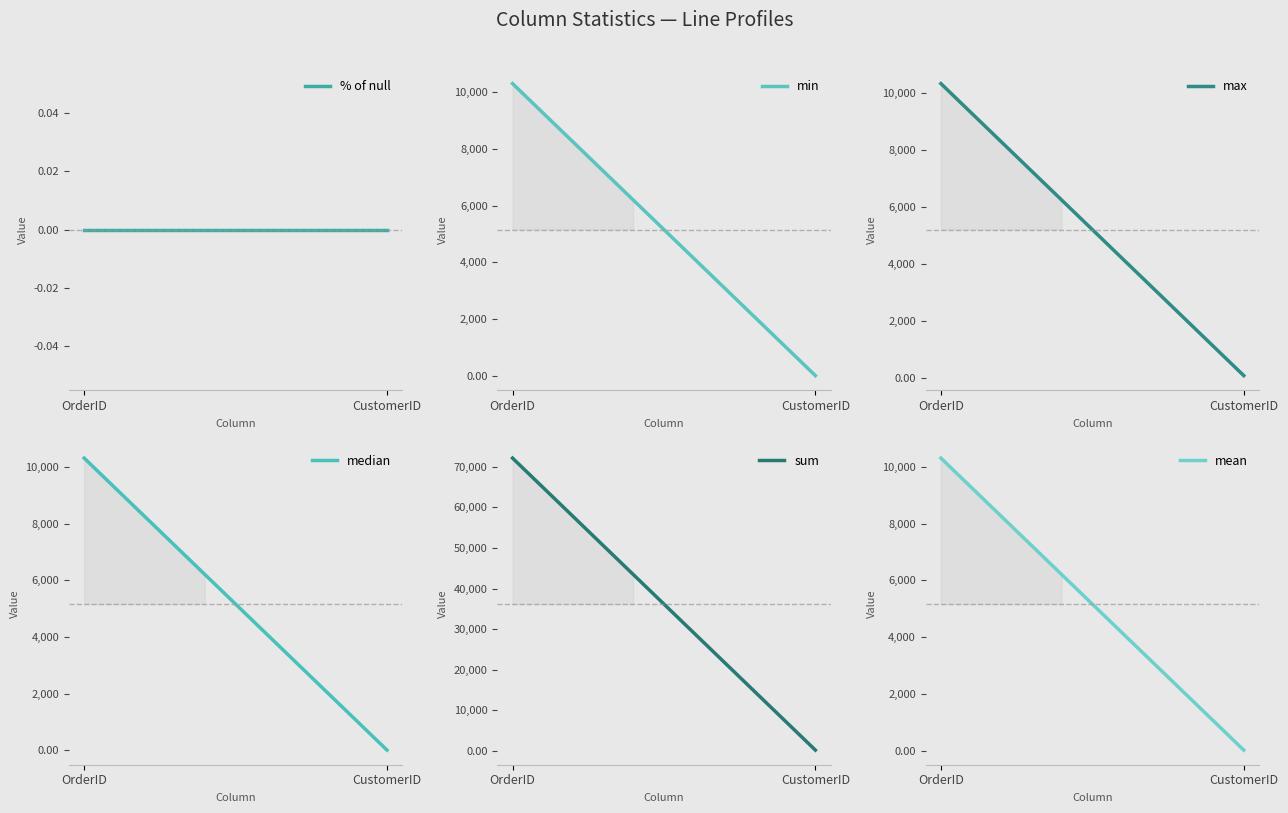

What are all the series names shown in the legend?

% of null, min, max, median, sum, mean